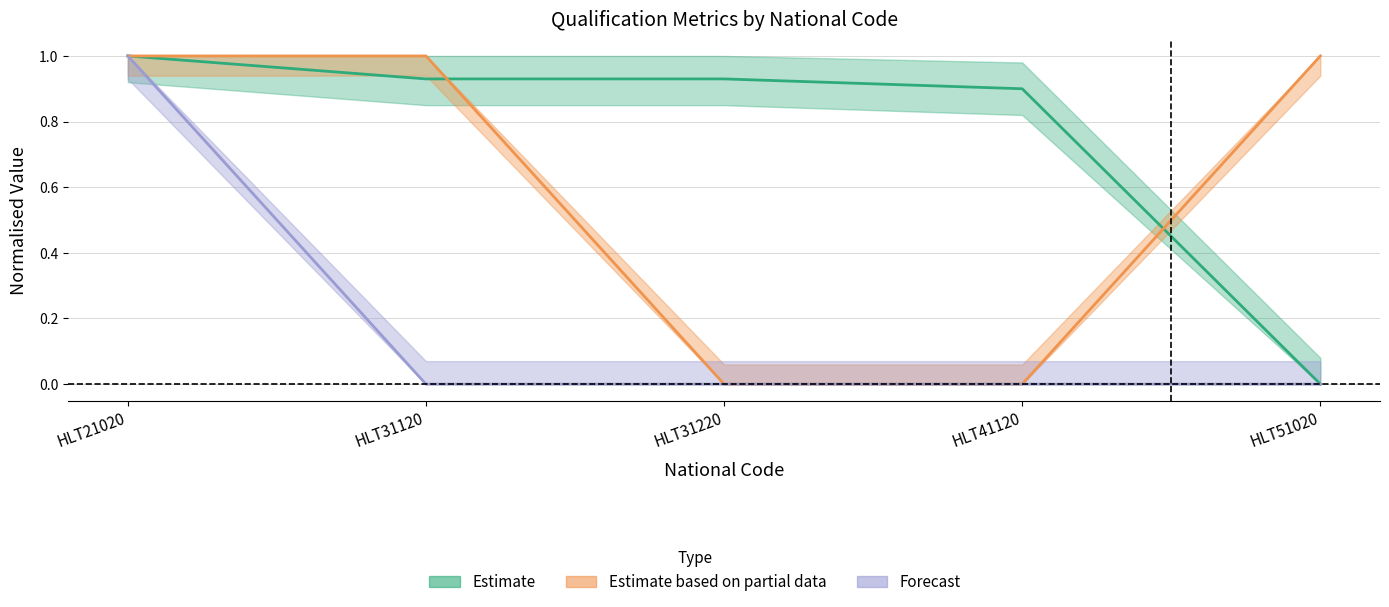

Reading right to left, what are all the values shown in this chart?

Estimate: HLT51020=0.0	HLT41120=0.9	HLT31220=0.9	HLT31120=0.9	HLT21020=1.0
Estimate based on partial data: HLT51020=1.0	HLT41120=0.0	HLT31220=0.0	HLT31120=1.0	HLT21020=1.0
Forecast: HLT51020=0.0	HLT41120=0.0	HLT31220=0.0	HLT31120=0.0	HLT21020=1.0